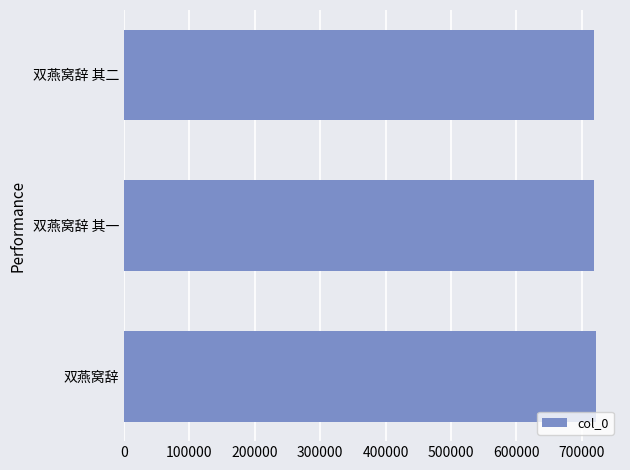

What is the minimum value shown in the chart?

718158